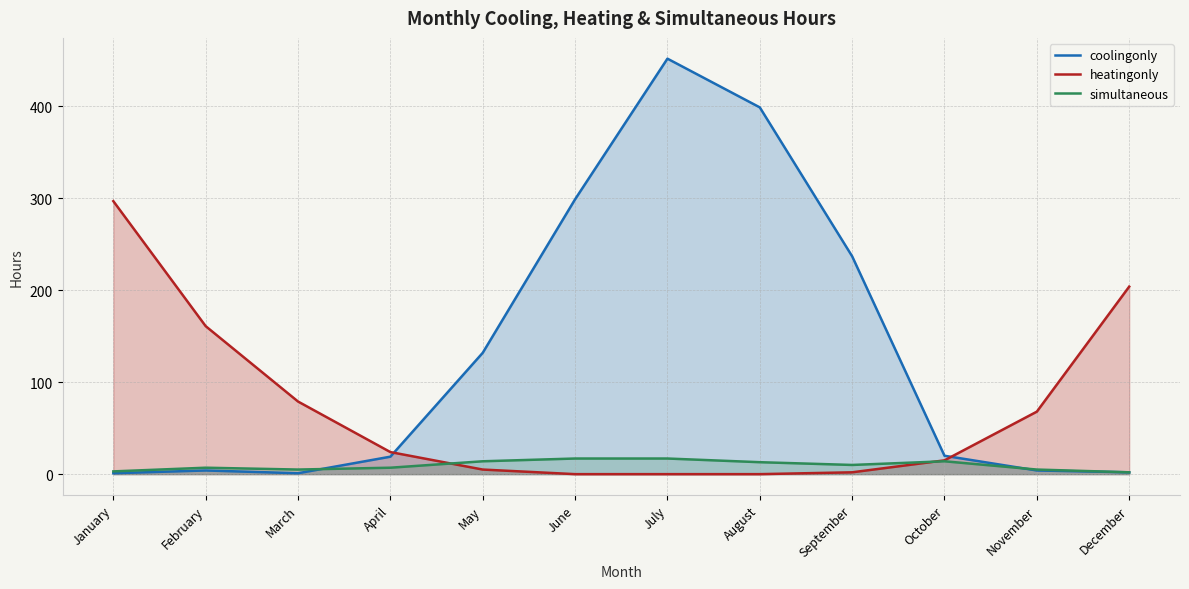

At which label does heatingonly first exceed 24?

January